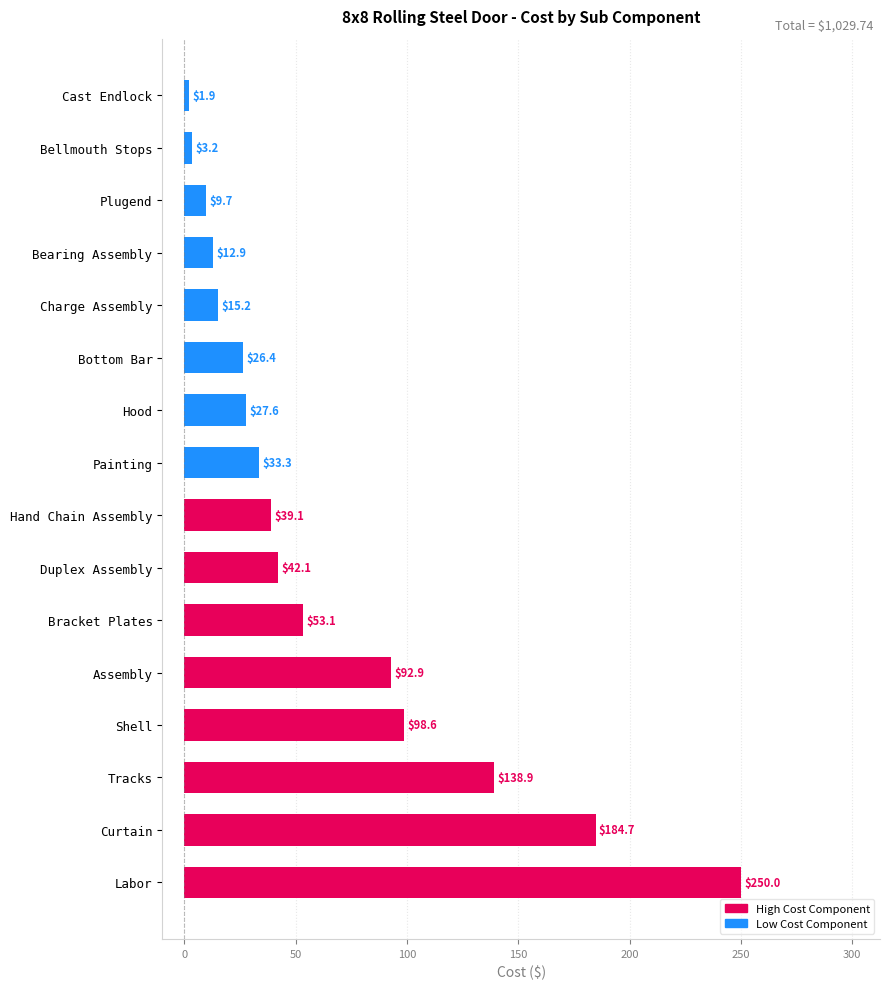

What is the sum of the values at Tracks and Hood?

166.5